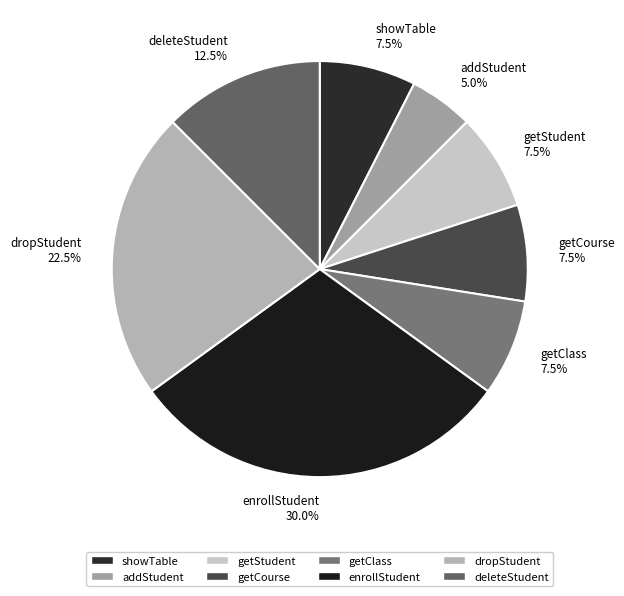

What percentage do showTable and getStudent together represent?

15.0%